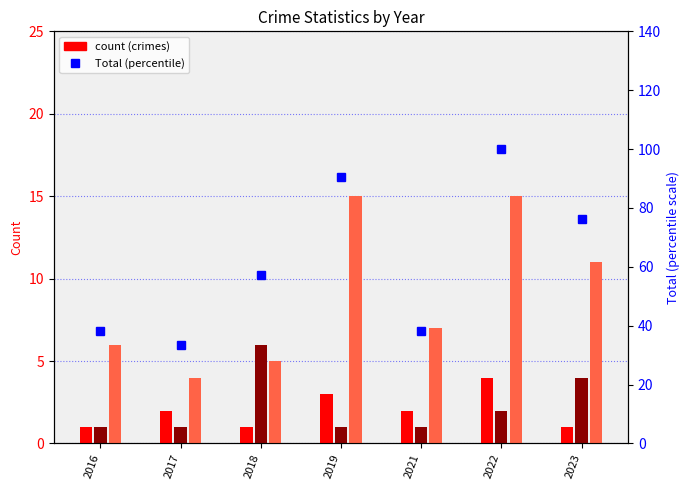

At which label does Aggravated Battery reach its peak?

2018